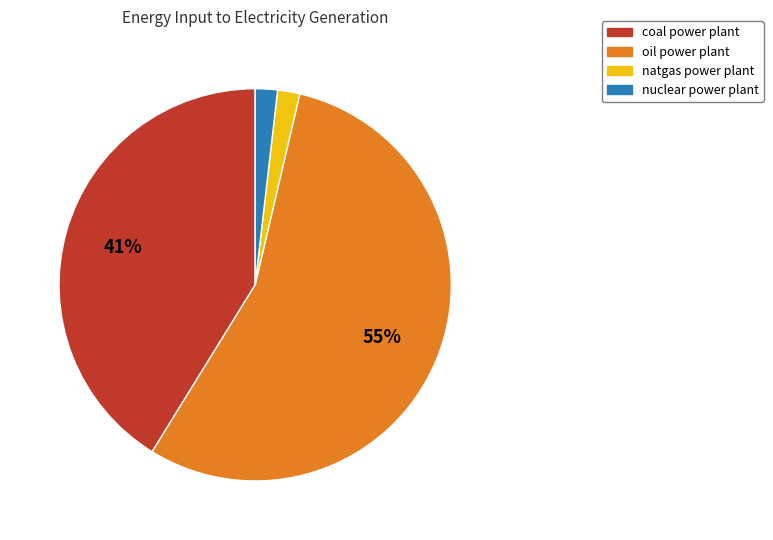

What is the largest slice in the pie chart?

oil power plant